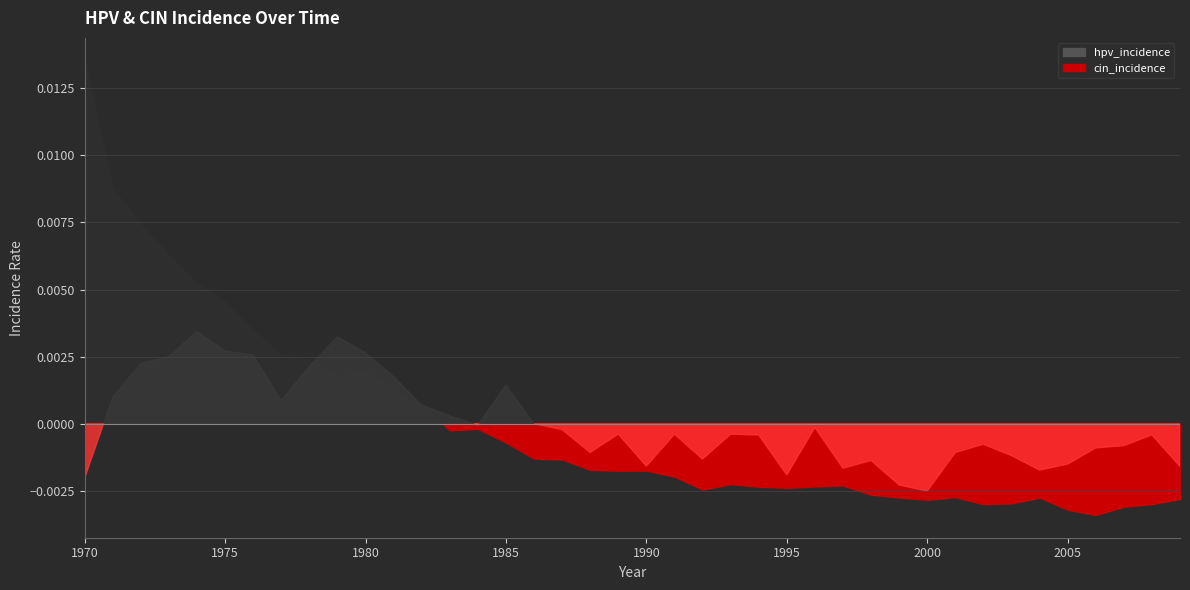

The value of hpv_incidence at 2008 is 0.0. True or false?

False